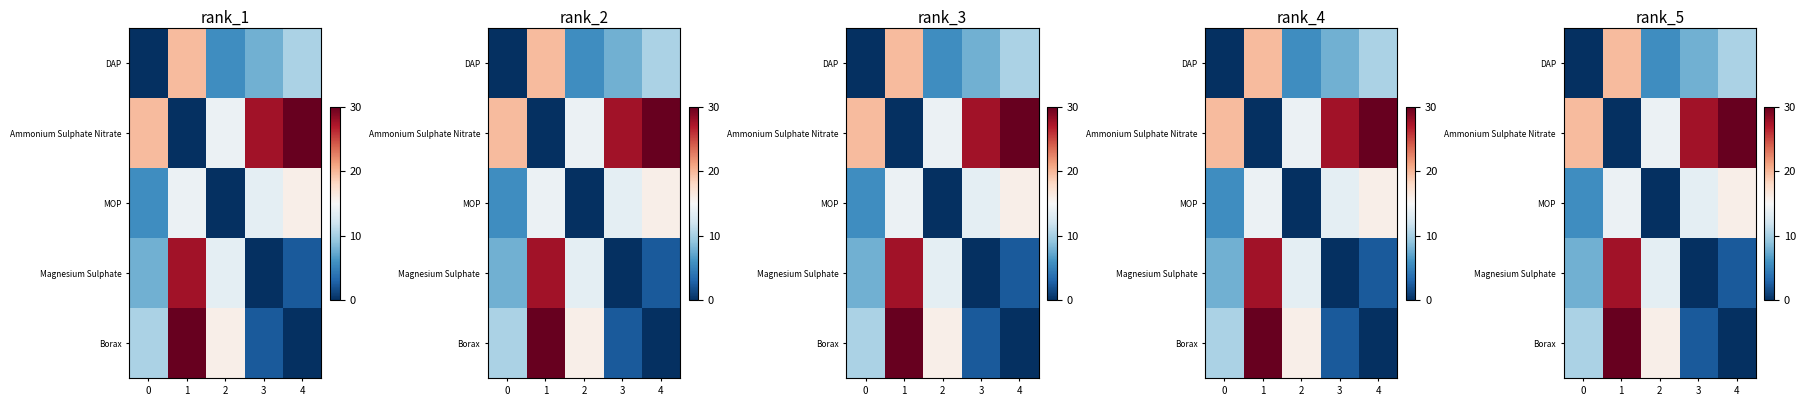

Reading left to right, list all the values displayed in this chart.

row_0: 0.0	19.8	5.7	7.8	10.2
row_1: 19.8	0.0	14.1	27.6	30.0
row_2: 5.7	14.1	0.0	13.5	15.9
row_3: 7.8	27.6	13.5	0.0	2.4
row_4: 10.2	30.0	15.9	2.4	0.0